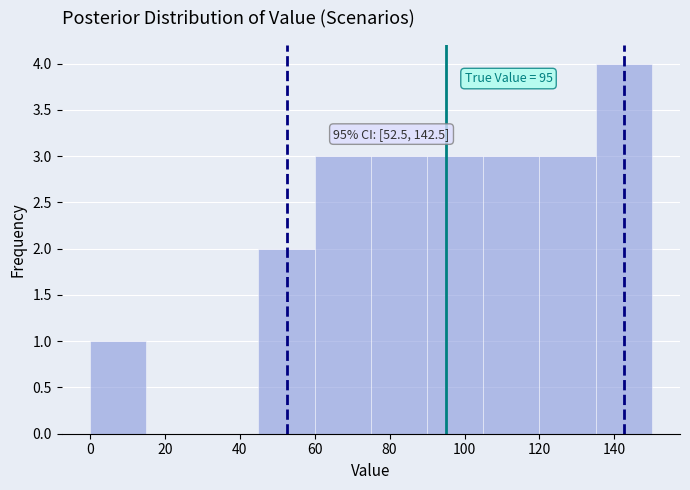

Over which range of the x-axis is the bar tallest?

135 to 150